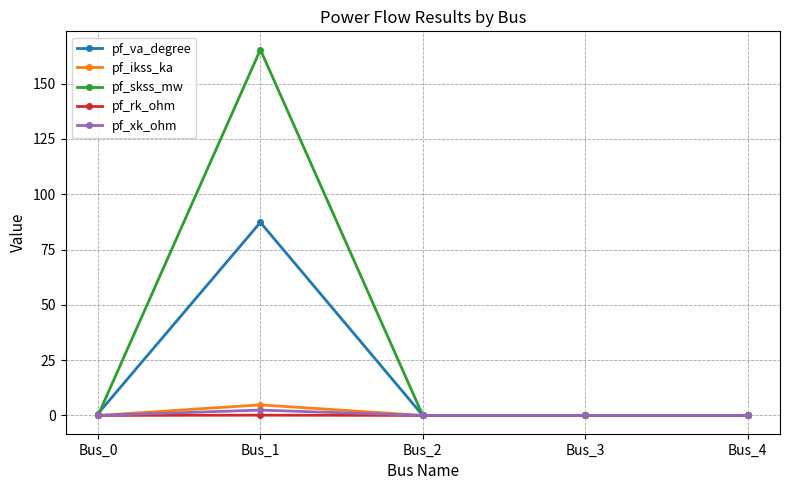

Count the number of data series in this chart.

5